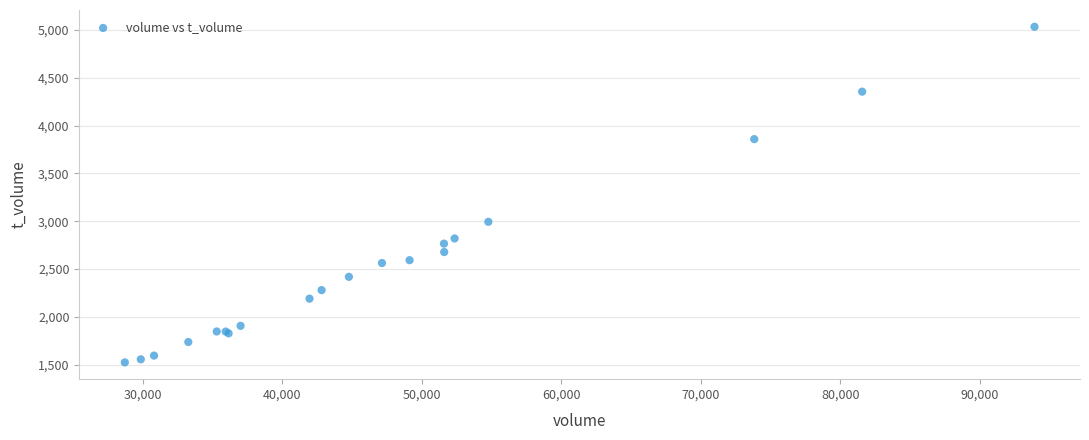

What Y value in the scatter plot is closest to 3278?

2994